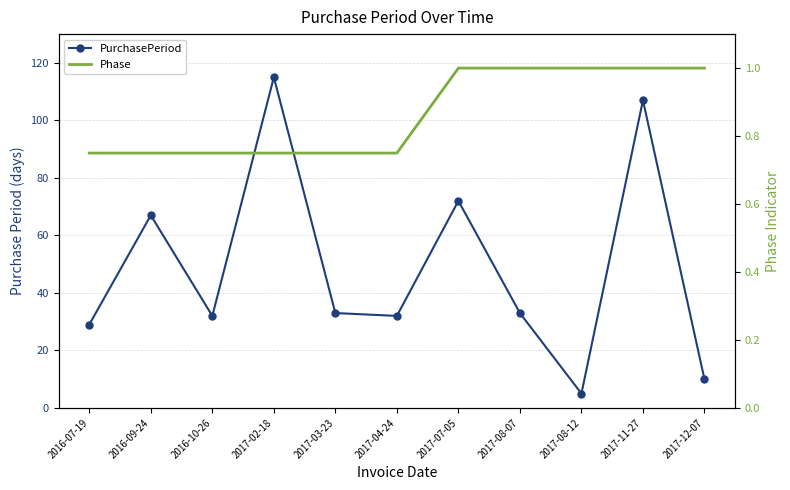

What is the difference between the PurchasePeriod values at 2017-08-07 and 2016-07-19?

4.0